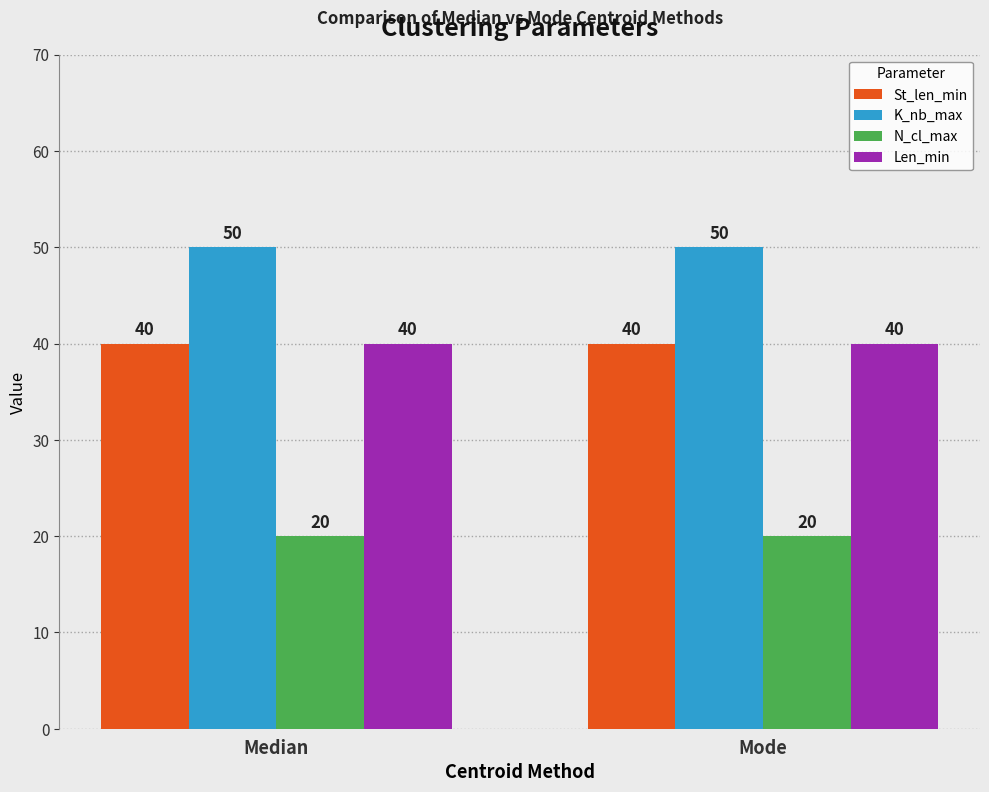

Which series has the largest total across all categories?

K_nb_max